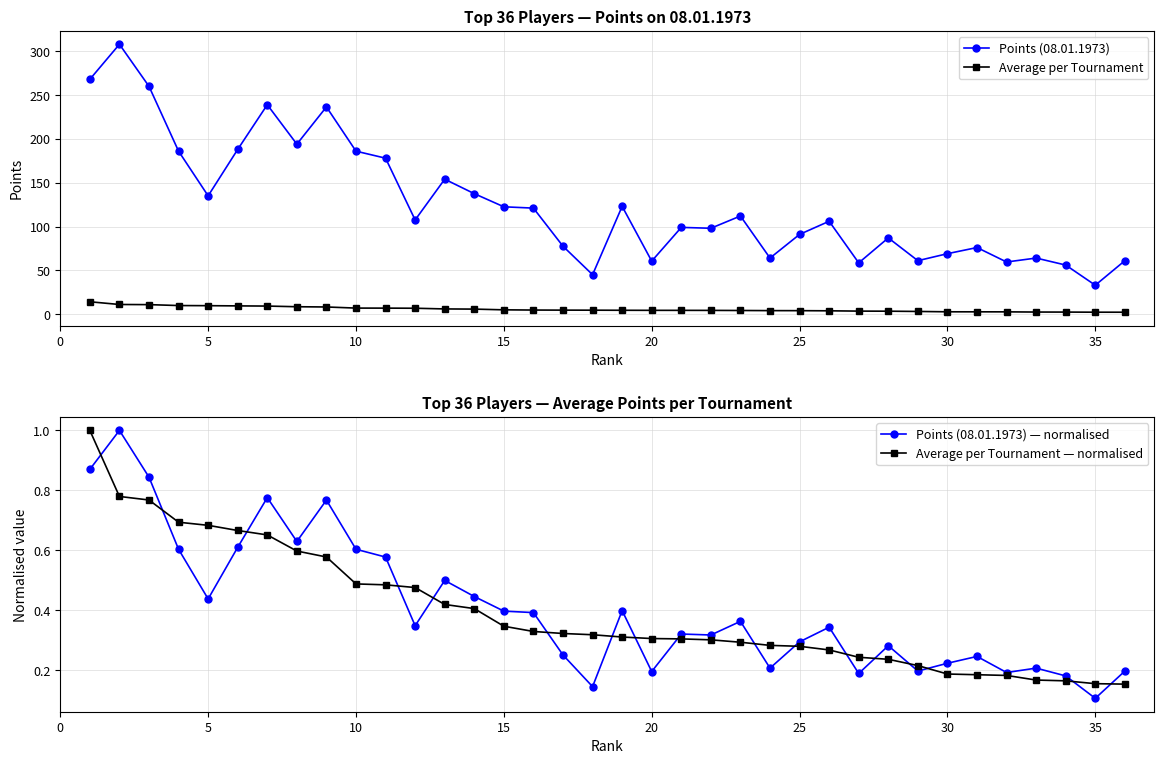

Reading left to right, transcribe all the data shown in this chart.

Points (08.01.1973): 268.0	308.0	260.0	186.0	135.0	188.0	239.0	194.0	236.5	186.0	178.0	107.5	154.0	137.5	122.5	121.0	77.5	45.0	123.0	60.5	99.0	98.0	112.0	64.0	91.0	106.0	58.5	87.0	61.0	69.0	76.0	59.5	64.0	56.0	33.0	61.0
Average per Tournament: 14.1	11.0	10.8	9.8	9.6	9.4	9.2	8.4	8.2	6.9	6.8	6.7	5.9	5.7	4.9	4.7	4.6	4.5	4.4	4.3	4.3	4.3	4.1	4.0	4.0	3.8	3.4	3.3	3.0	2.7	2.6	2.6	2.4	2.3	2.2	2.2
Points (08.01.1973) — normalised: 0.9	1.0	0.8	0.6	0.4	0.6	0.8	0.6	0.8	0.6	0.6	0.3	0.5	0.4	0.4	0.4	0.3	0.1	0.4	0.2	0.3	0.3	0.4	0.2	0.3	0.3	0.2	0.3	0.2	0.2	0.2	0.2	0.2	0.2	0.1	0.2
Average per Tournament — normalised: 1.0	0.8	0.8	0.7	0.7	0.7	0.7	0.6	0.6	0.5	0.5	0.5	0.4	0.4	0.3	0.3	0.3	0.3	0.3	0.3	0.3	0.3	0.3	0.3	0.3	0.3	0.2	0.2	0.2	0.2	0.2	0.2	0.2	0.2	0.2	0.2